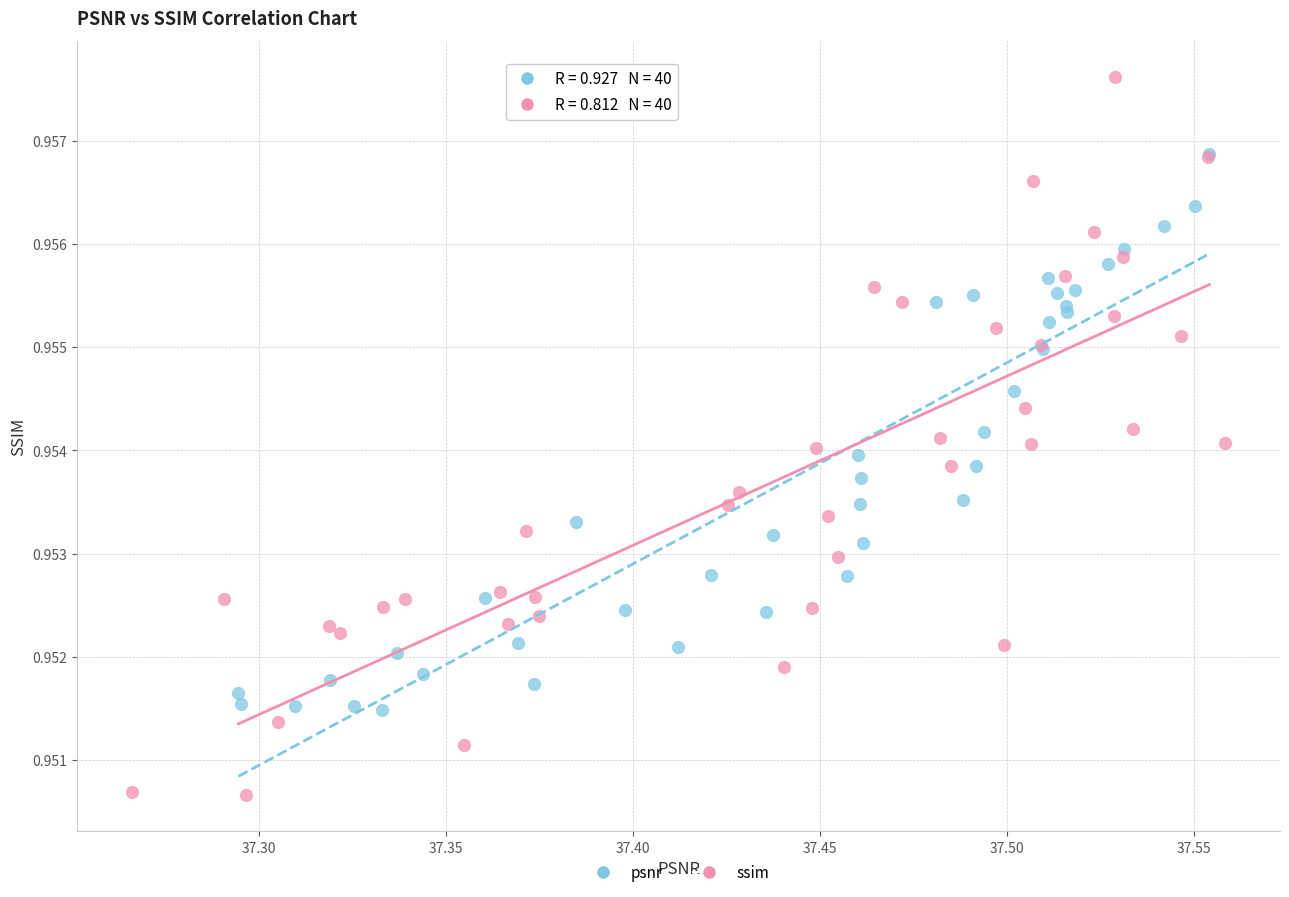

What are all the series names shown in the legend?

psnr, ssim